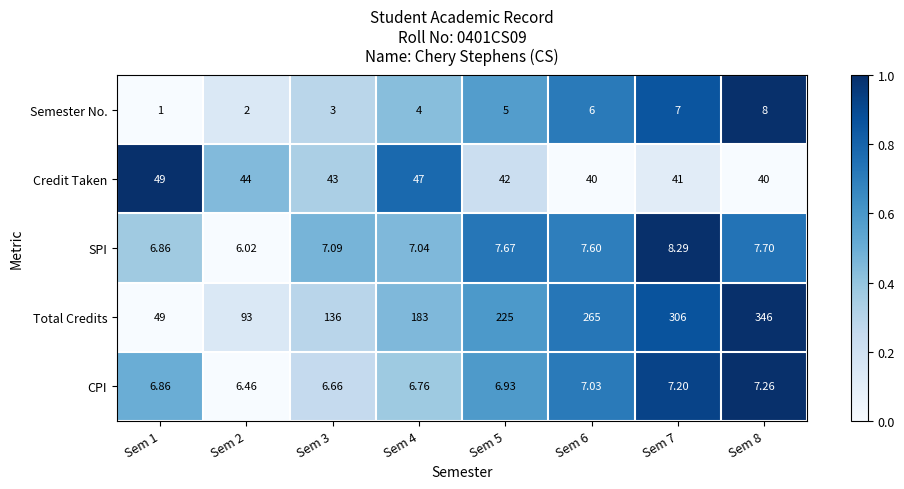

Which category has the highest value across all series?

Sem 8